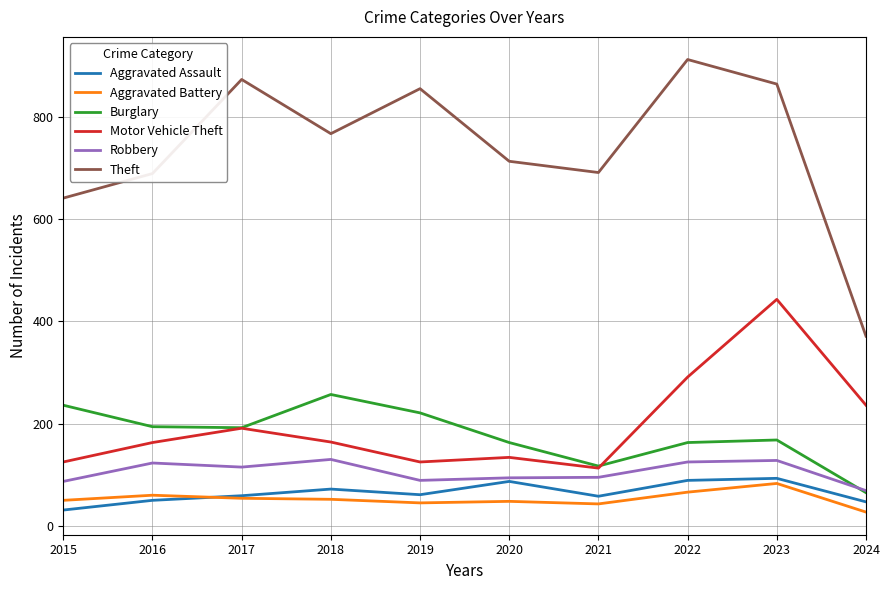

How many lines are shown in the chart?

6